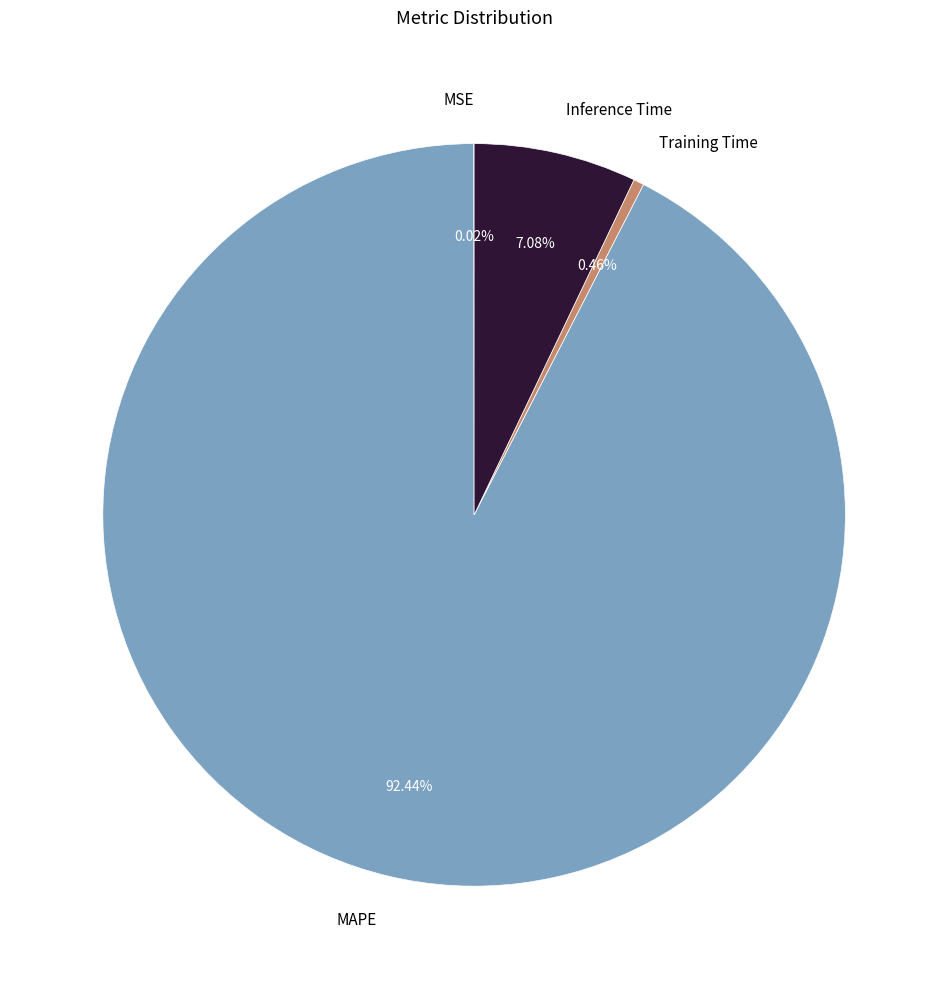

Combined, do Training Time and Inference Time account for over 50%?

No